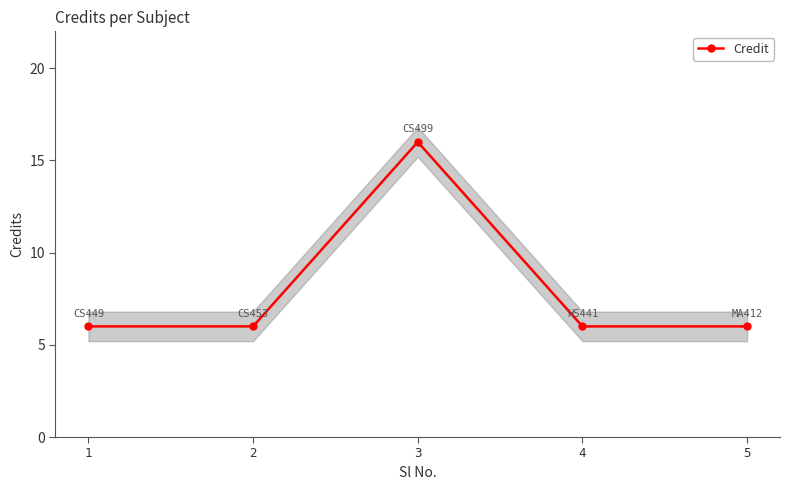

What is the value of the 4th point from the left?

6